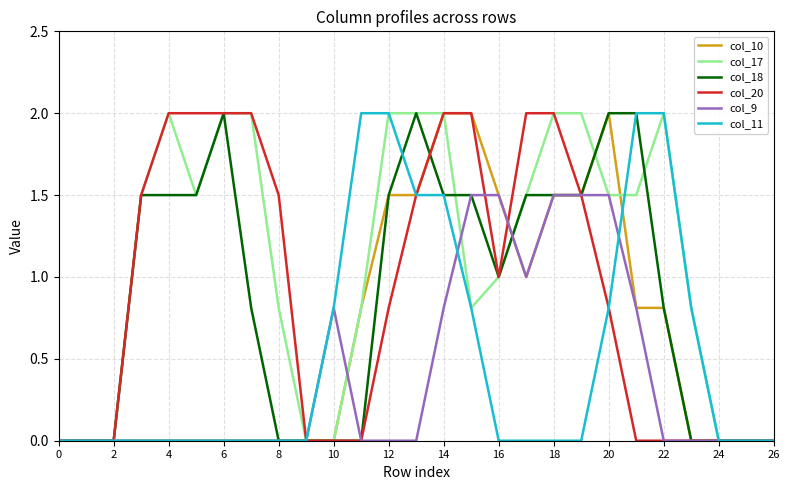

What is the maximum value for col_18?

2.0